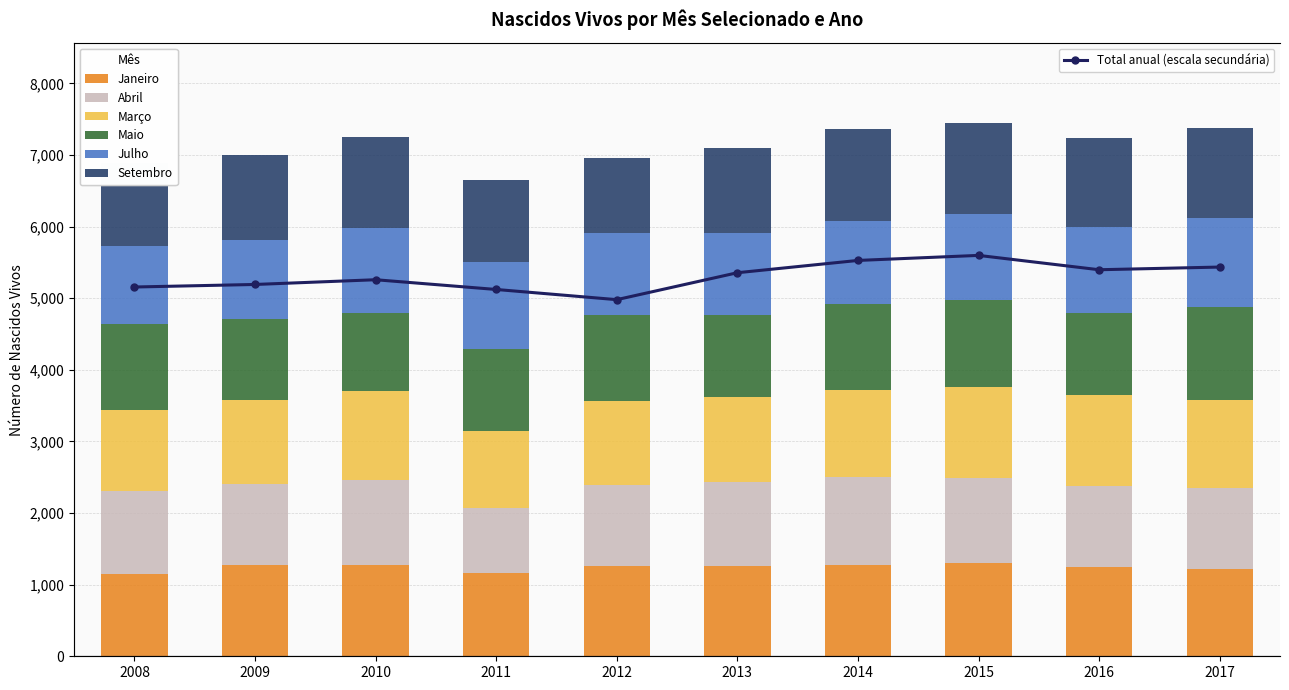

True or false: Janeiro has a value of 2074 at 2013.

False